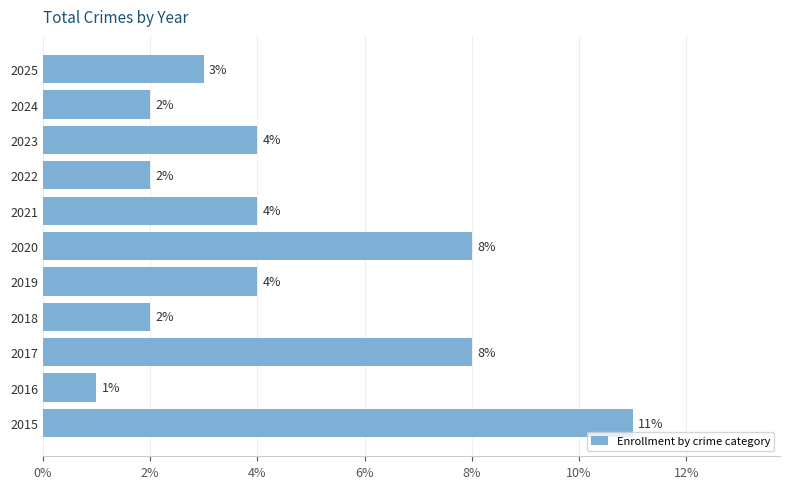

The chart shows a value of 3 at 2022. True or false?

False